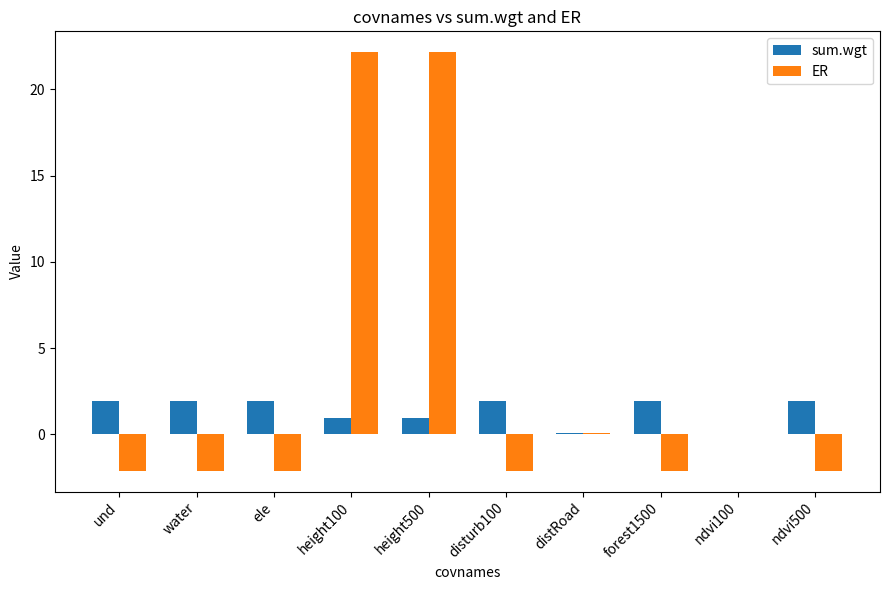

Count the number of categories in the chart.

10